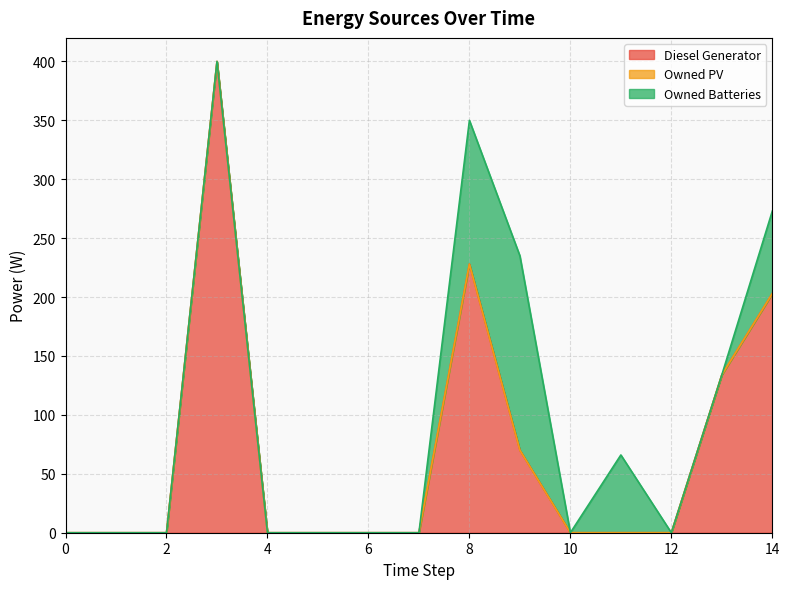

List the labels in order of Owned Batteries value, largest first.

9, 8, 14, 11, 0, 1, 2, 3, 4, 5, 6, 7, 10, 12, 13